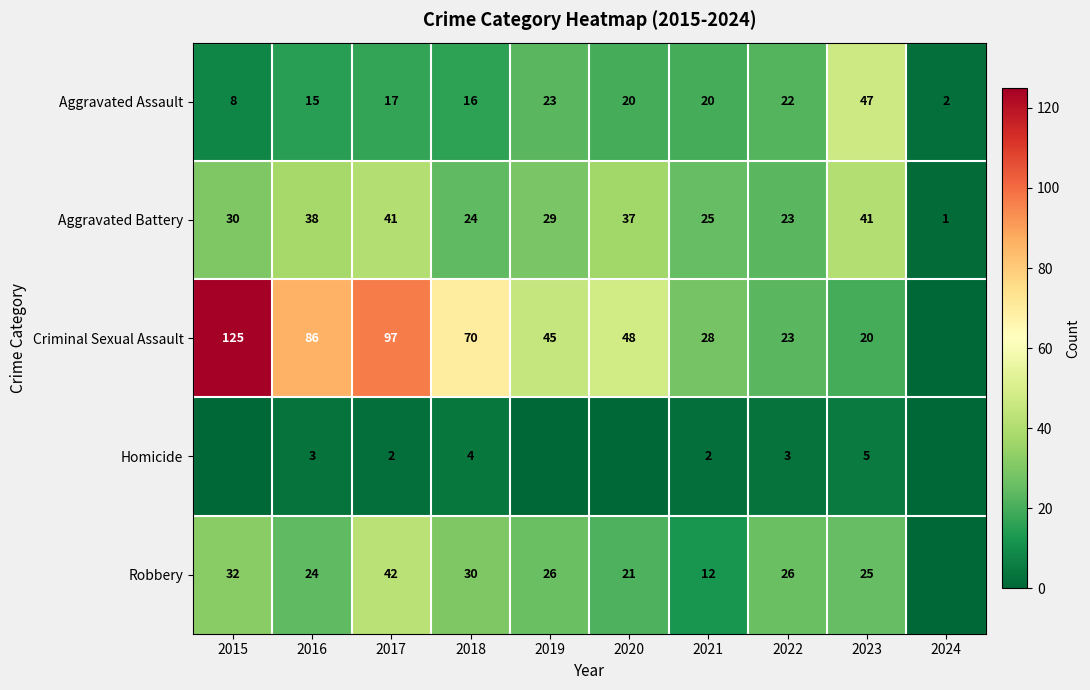

How many data points does each series have?

10